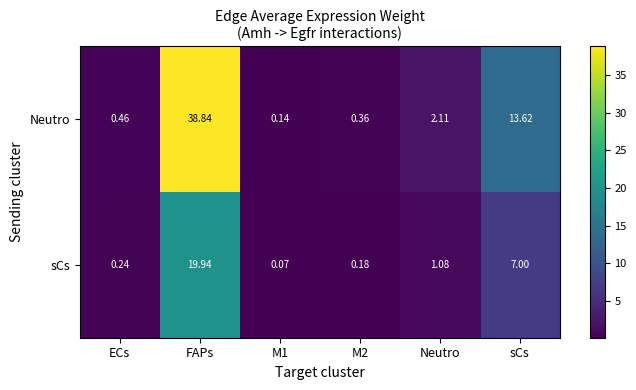

Which series has the widest spread of values?

Neutro